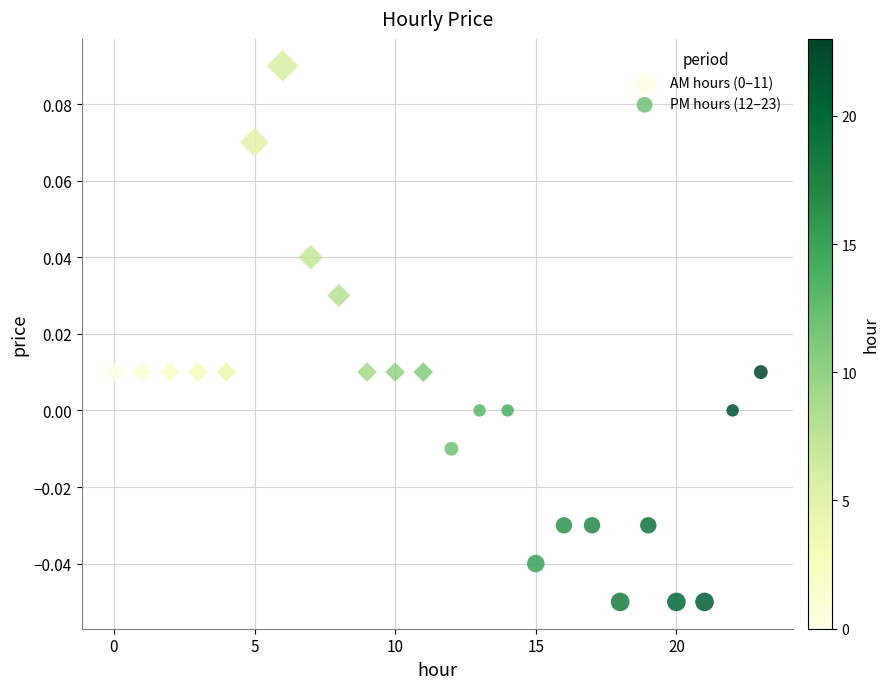

Which series contains the lowest Y value?

PM hours (12–23)